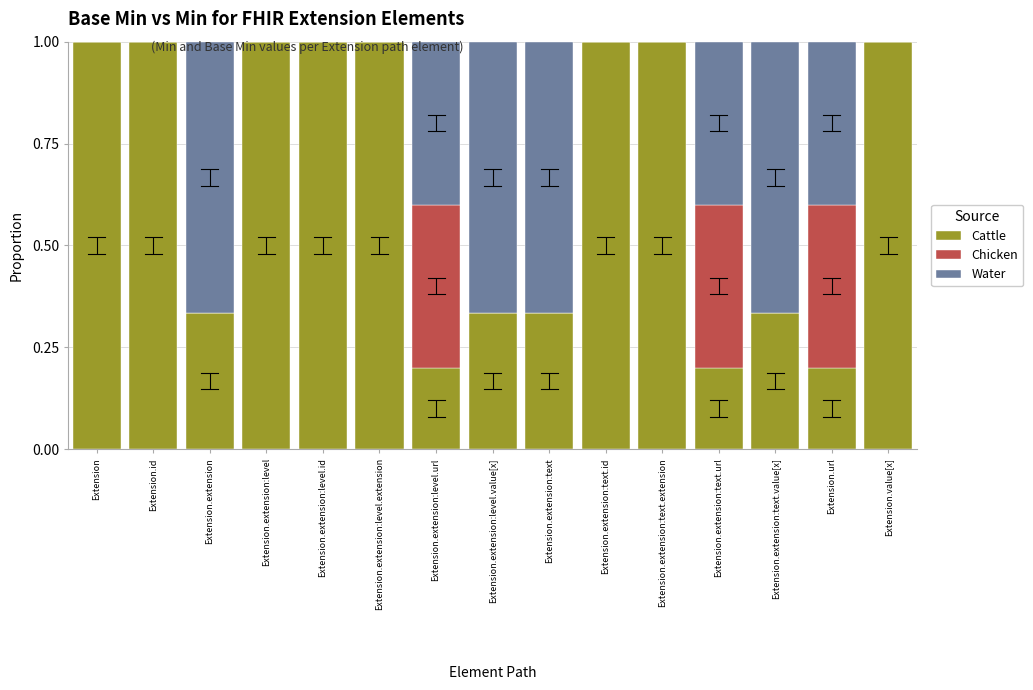

What is the total value across all series at Extension.extension:text.value[x]?

1.0